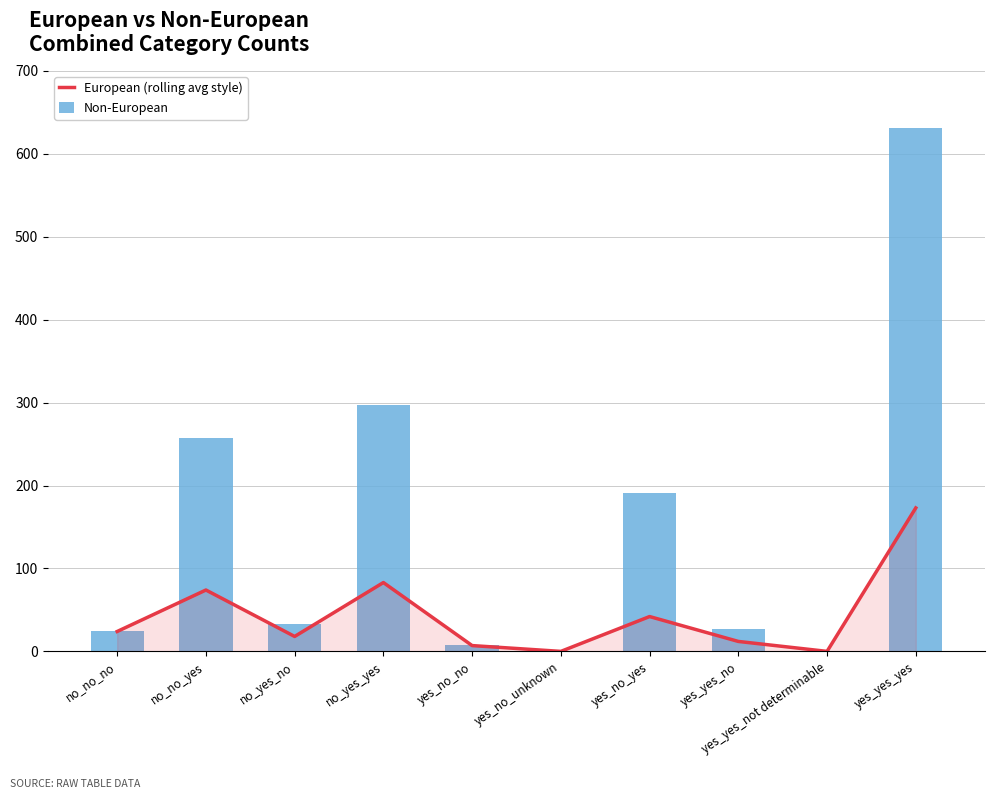

What position from the right is yes_yes_yes?

1